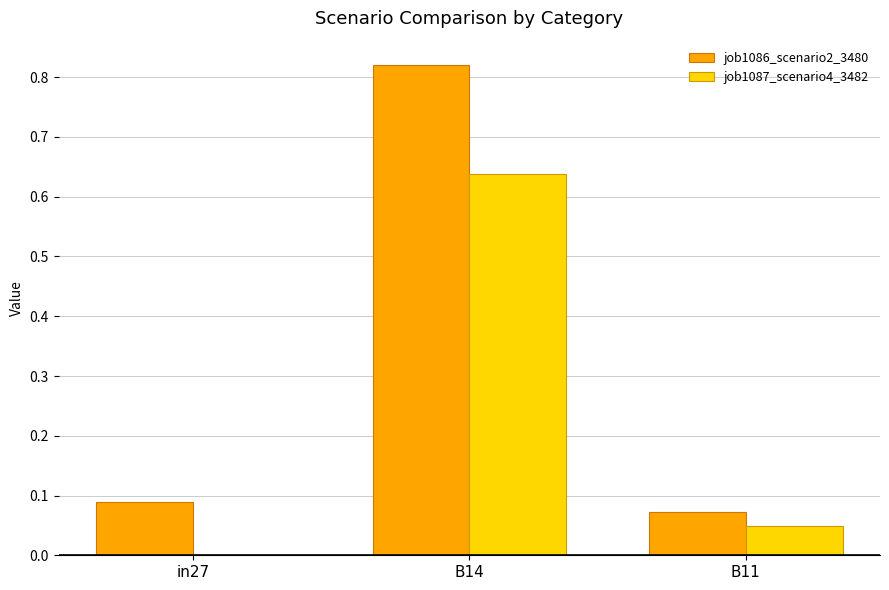

Which category has the highest value across all series?

B14